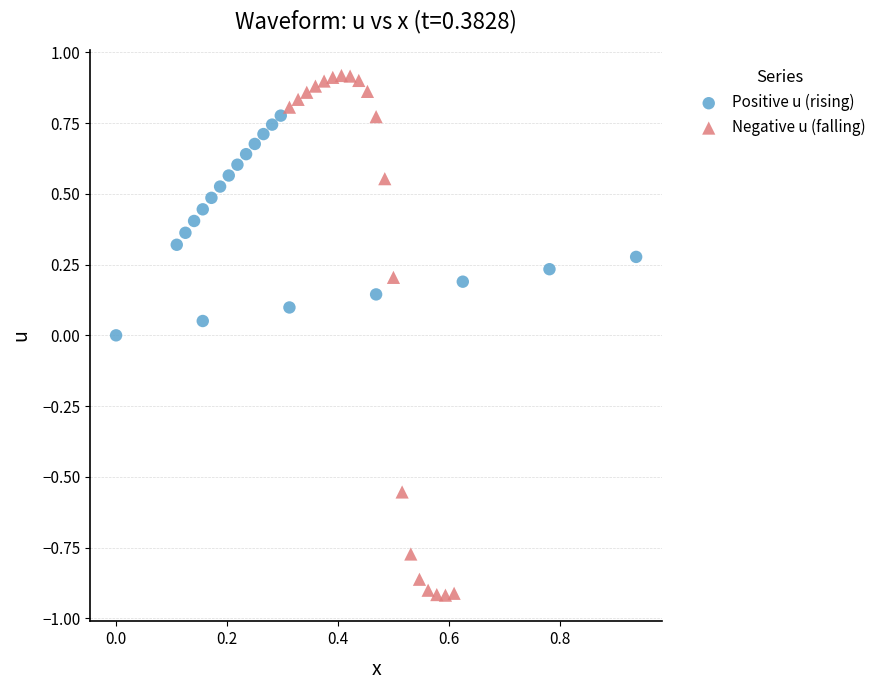

Which series contains the lowest Y value?

Negative u (falling)